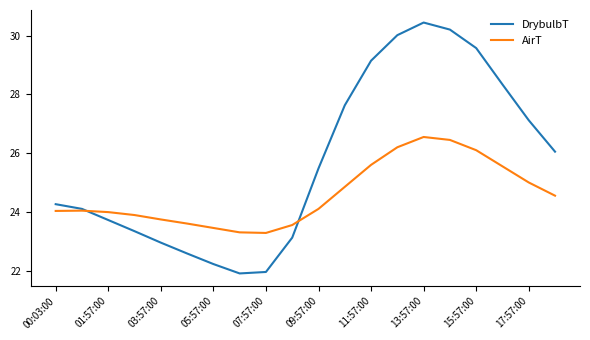

What is the maximum value for AirT?

26.6